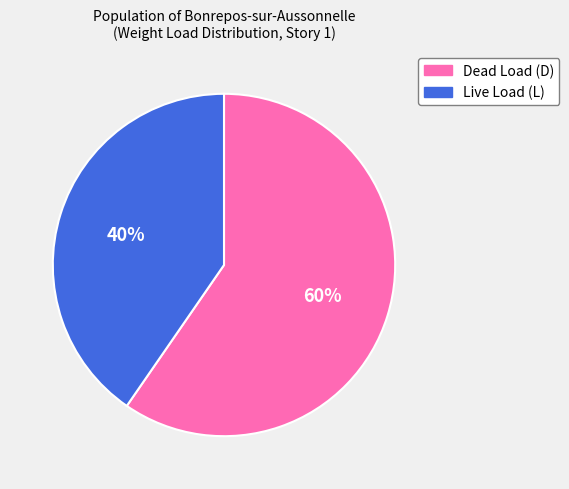

What is the largest slice in the pie chart?

Dead Load (D)